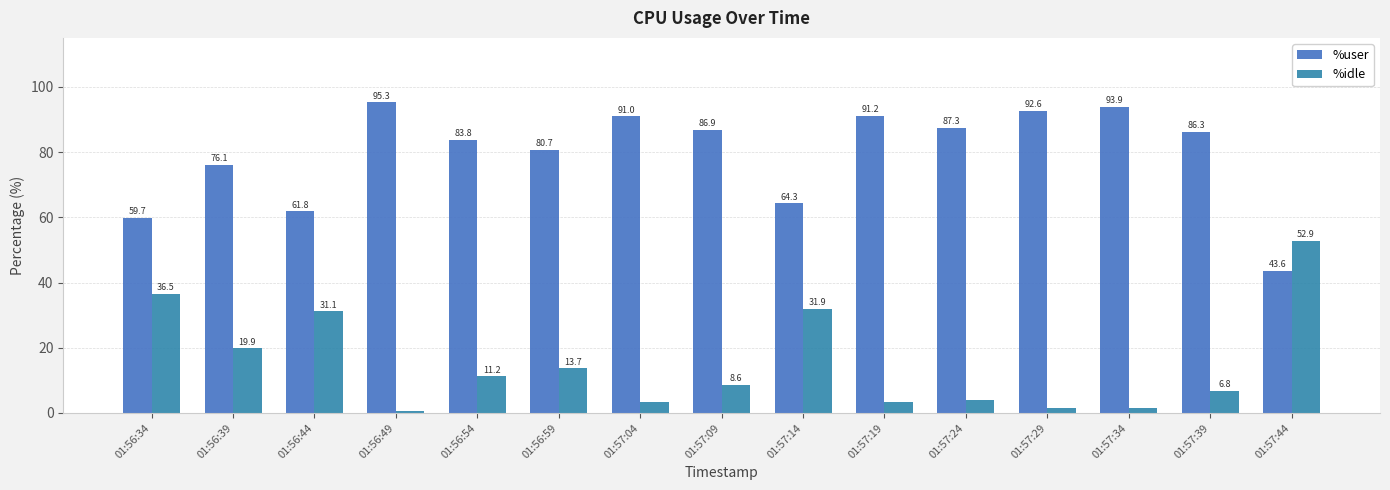

Which series has the largest range (max minus min)?

%idle